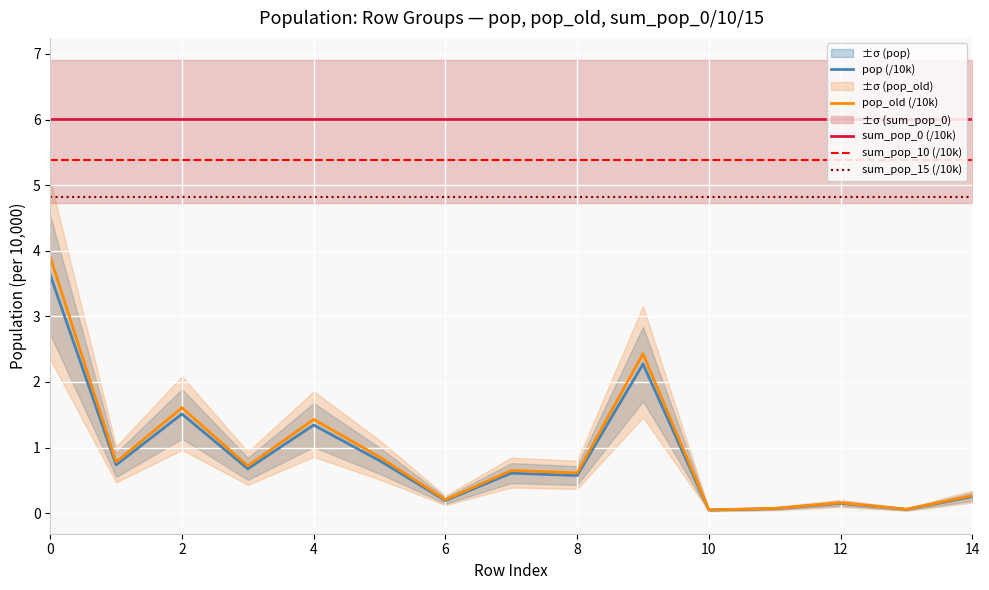

True or false: pop (/10k) and sum_pop_15 (/10k) intersect in this chart.

False